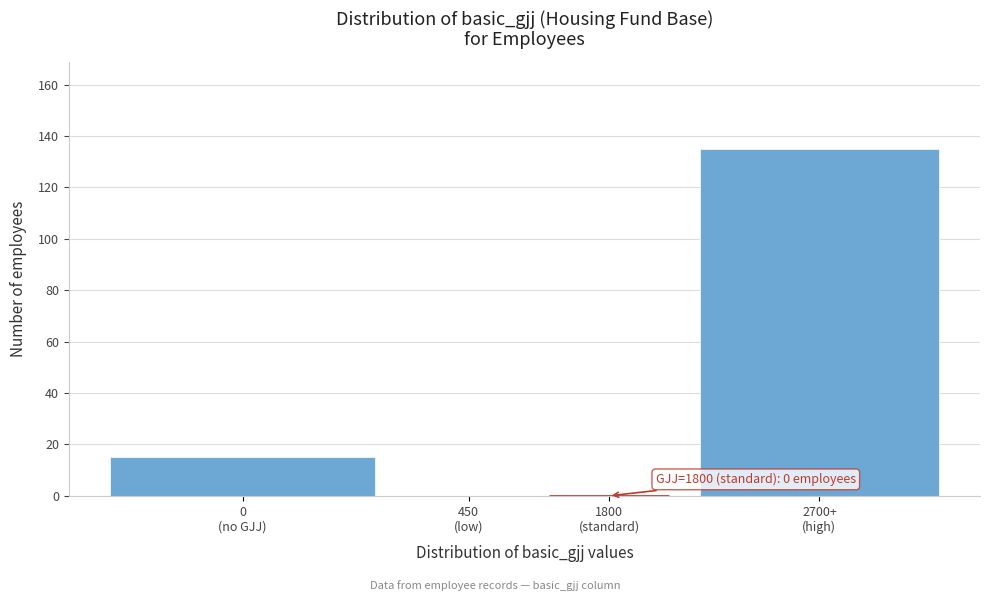

What is the sum of all values?

150